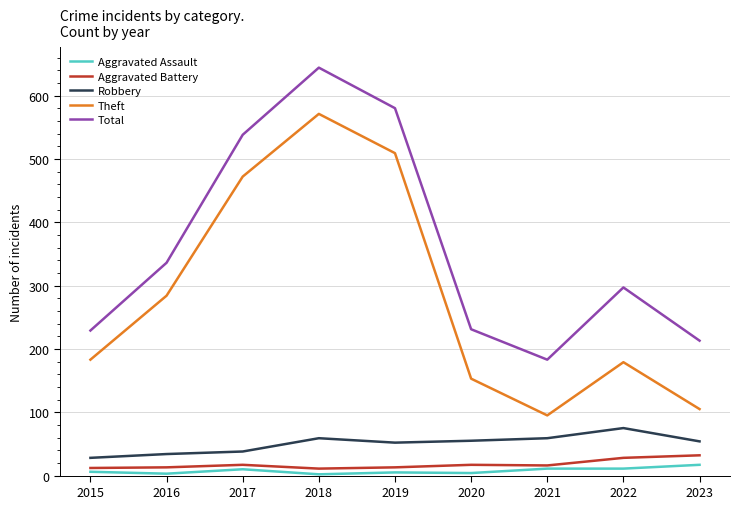

At how many categories does at least one series exceed 503?

3